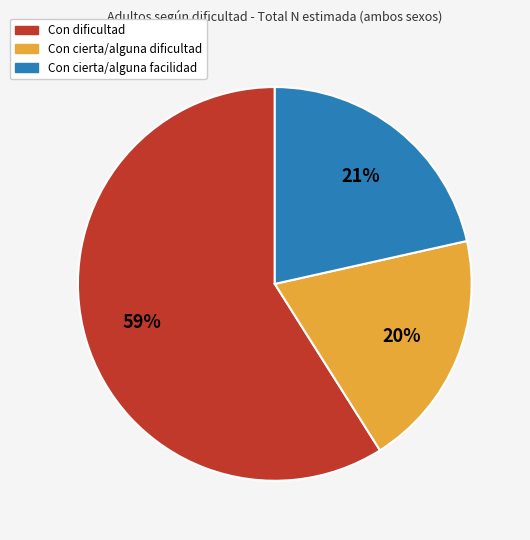

To the nearest percent, what is the difference between the largest and smallest slice percentages?

39%